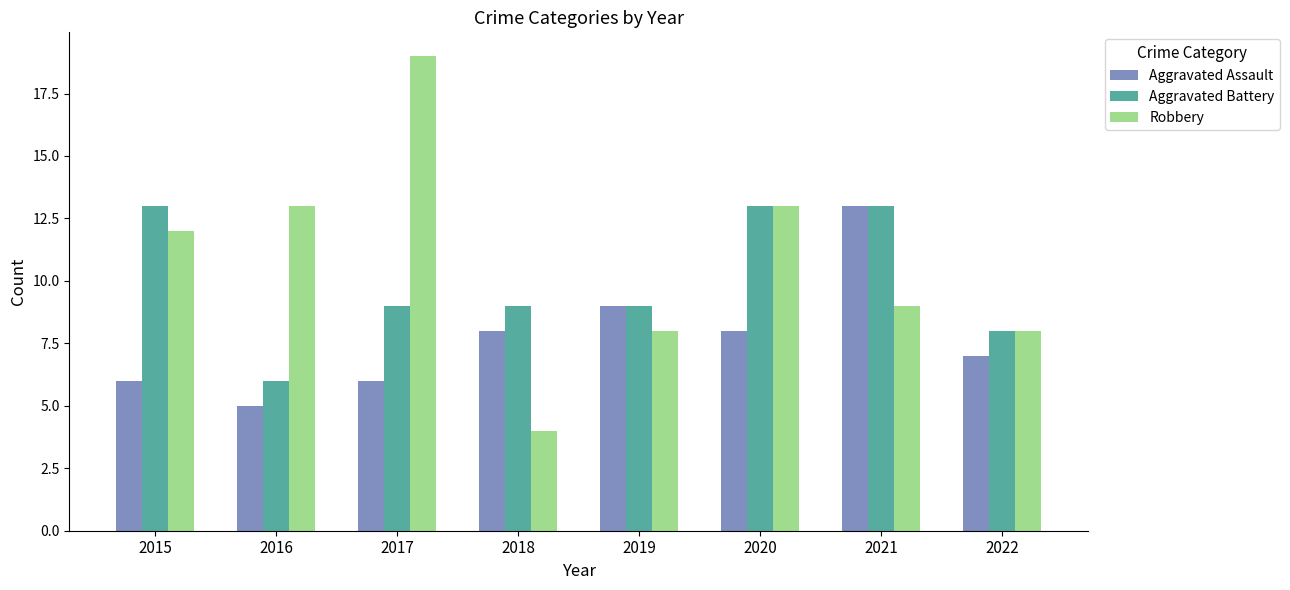

How many bars are there in total?

24